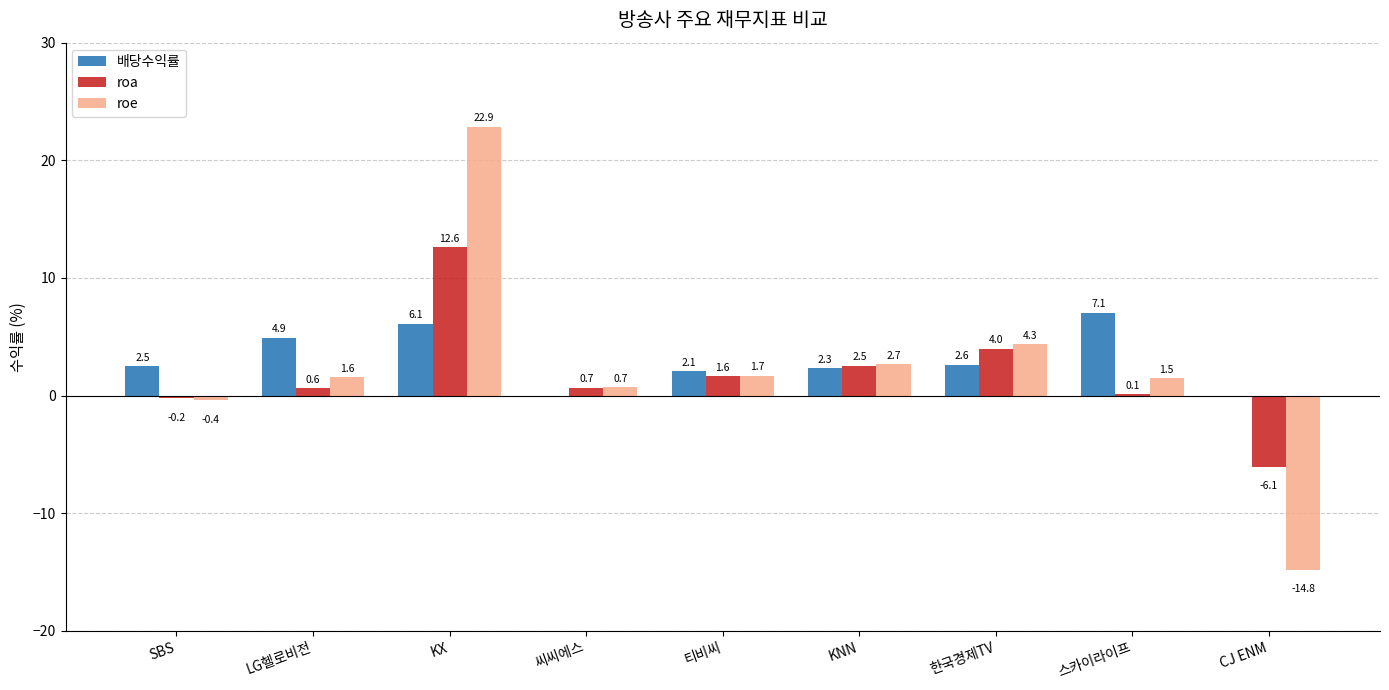

What is the sum of the roe values at SBS and 한국경제TV?

3.9